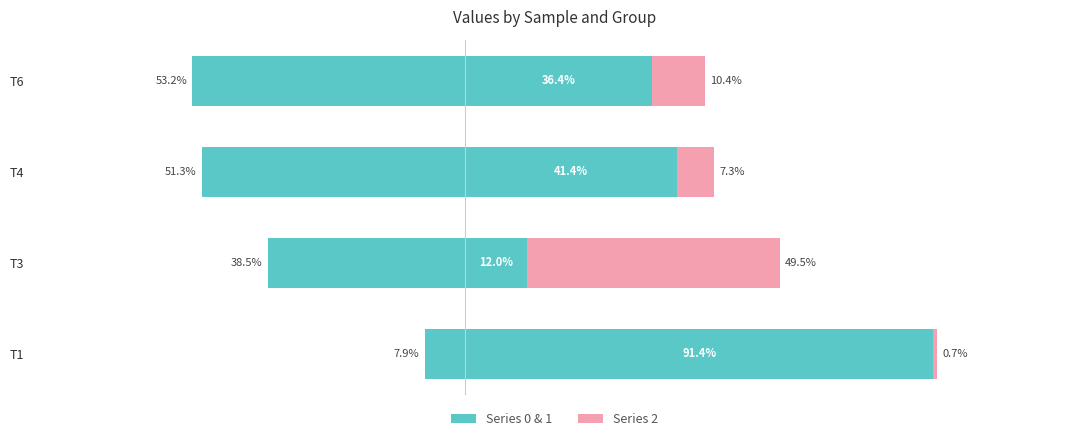

What is the greatest value displayed?

0.9